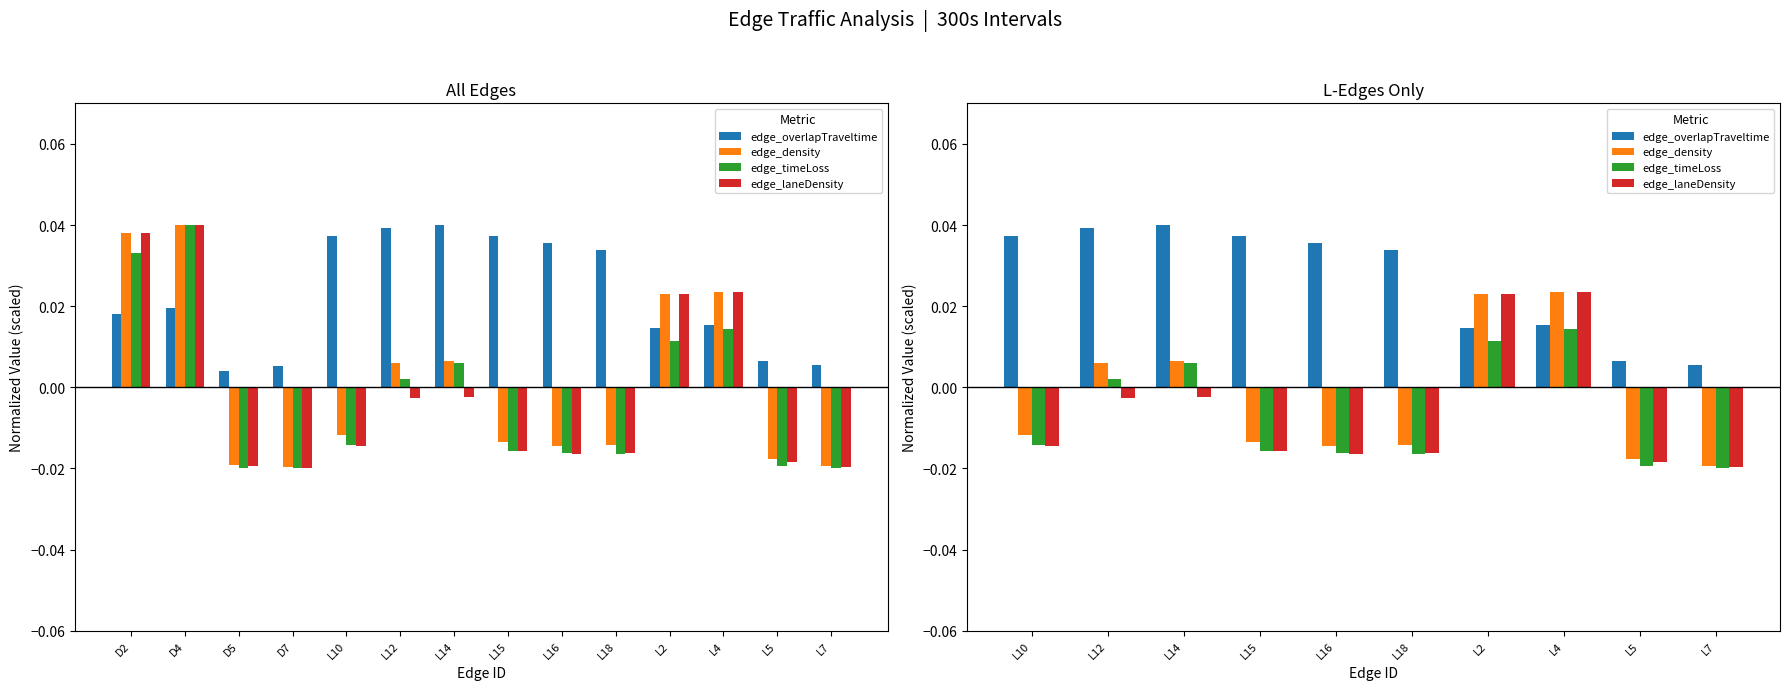

Which series has the widest spread of values?

edge_laneDensity